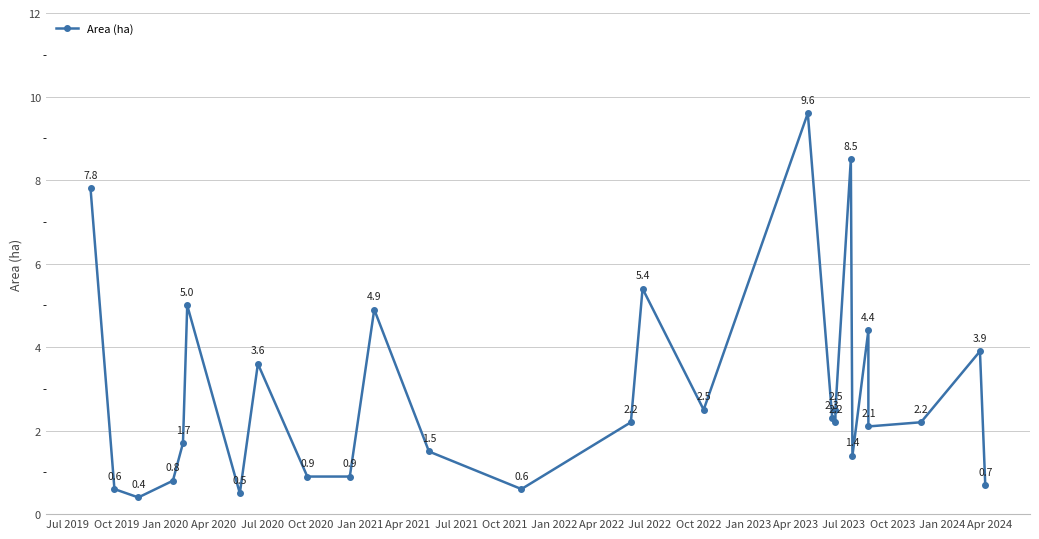

What is the greatest value displayed?

9.6